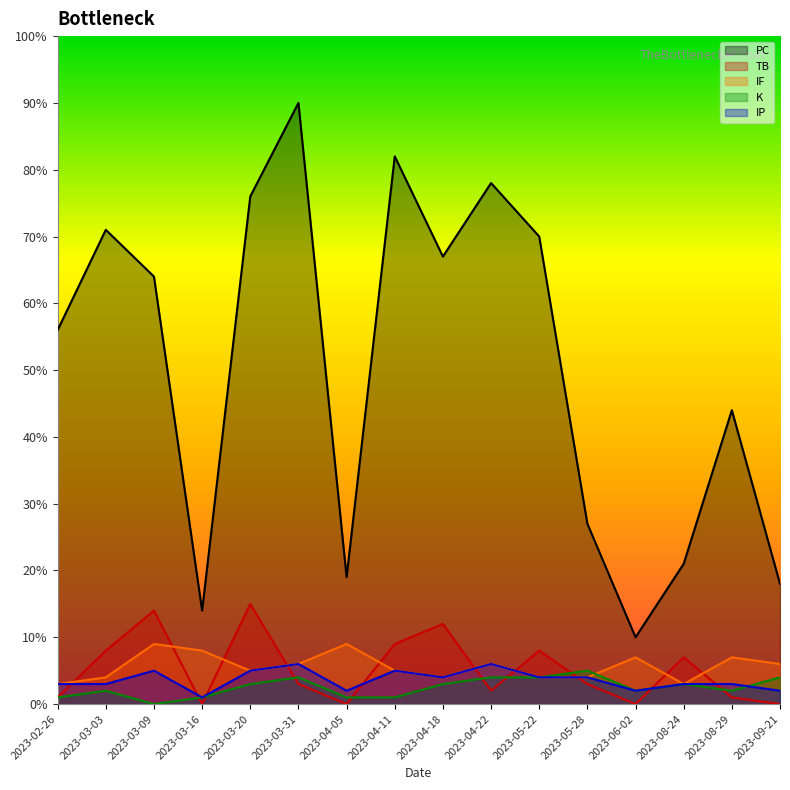

True or false: IP and IF cross at least once.

False